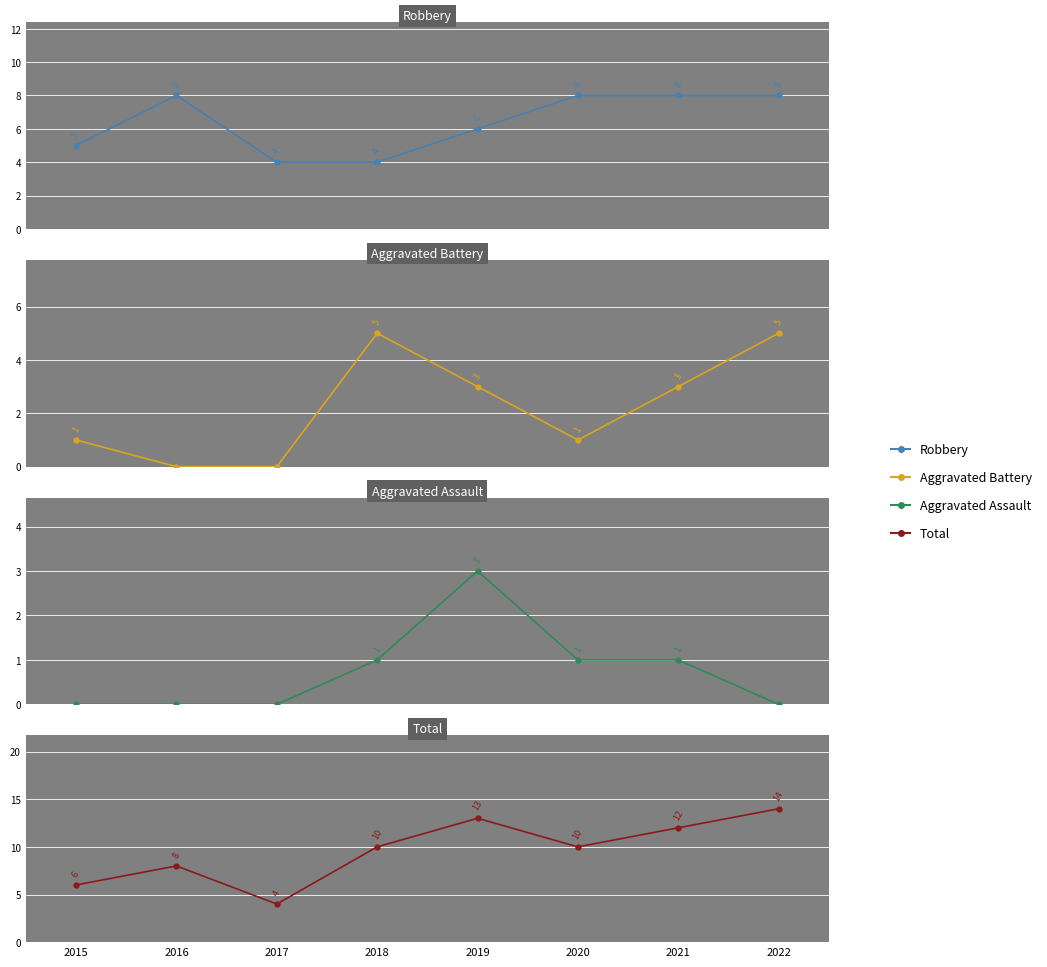

At which label does Aggravated Assault reach its minimum?

2015